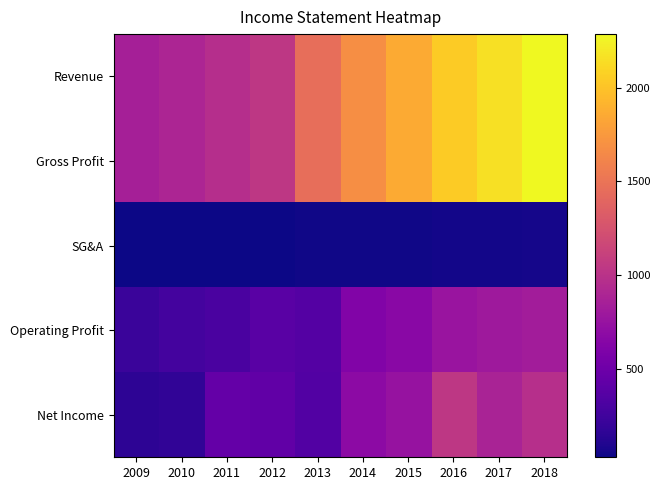

At which category is the sum across all series the highest?

2018